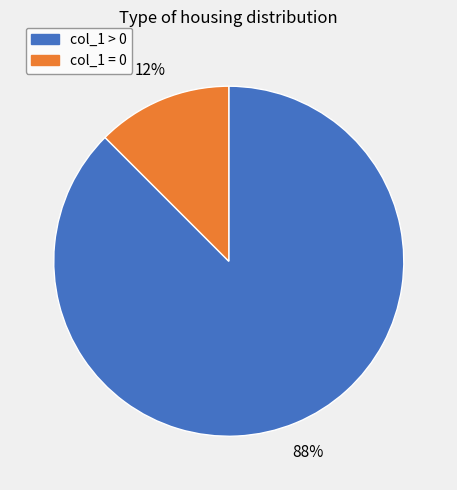

Which slice is the smallest?

col_1 = 0